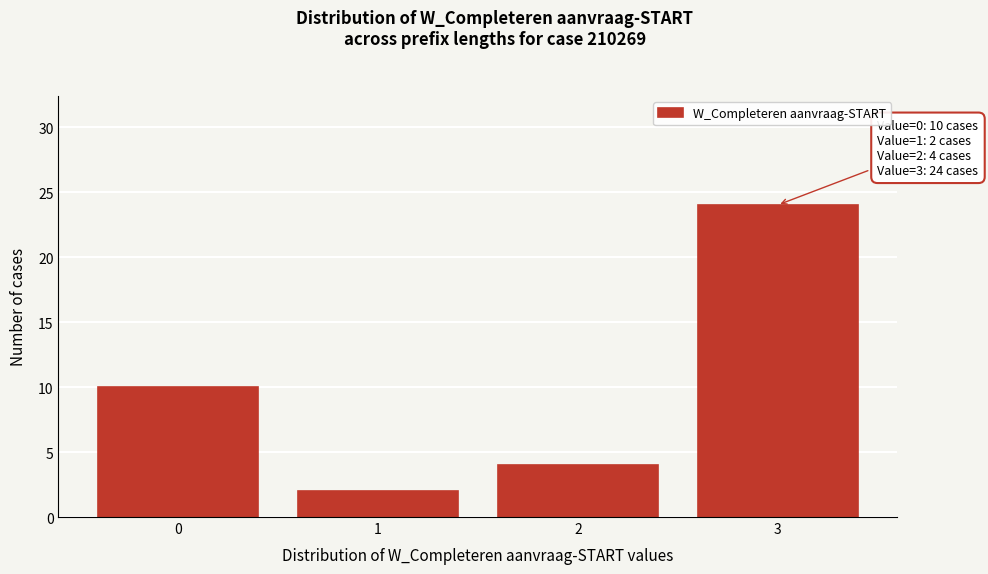

Reading left to right, what are all the values shown in this chart?

10	2	4	24